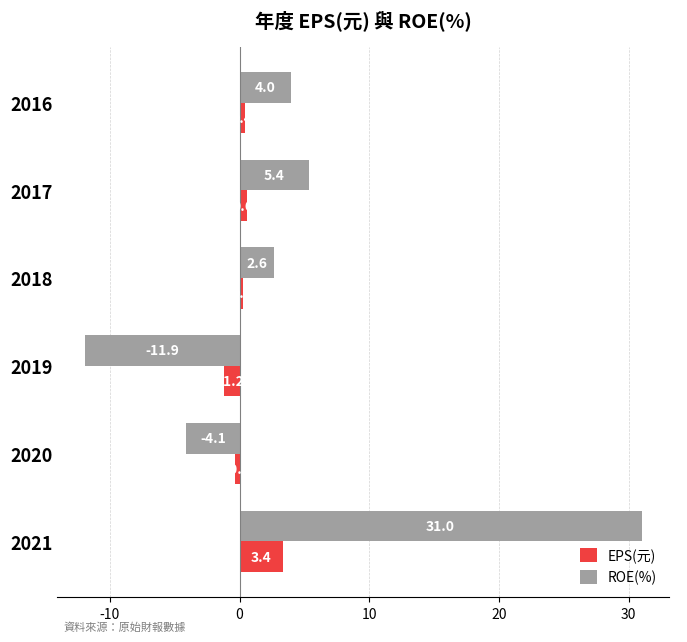

Is it true that ROE(%) equals 0.9 at 2018?

False